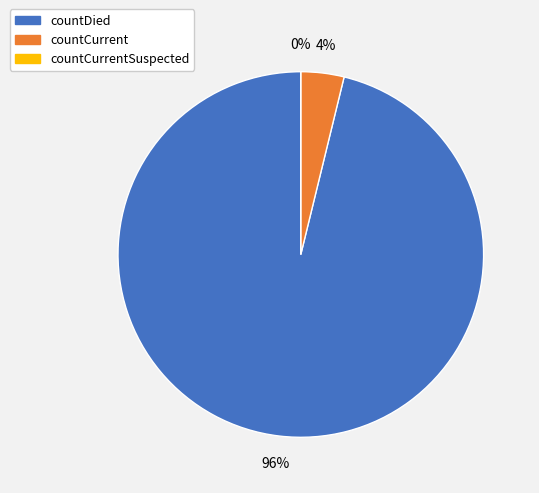

What is the smallest slice in the pie chart?

countCurrentSuspected